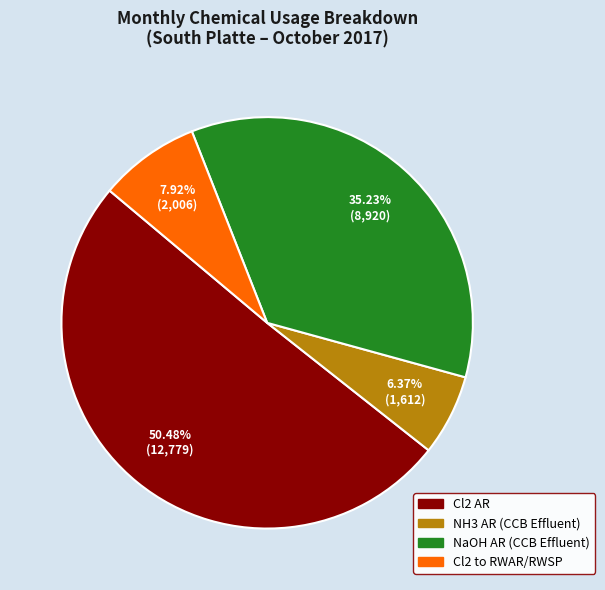

How many slices are in this pie chart?

4